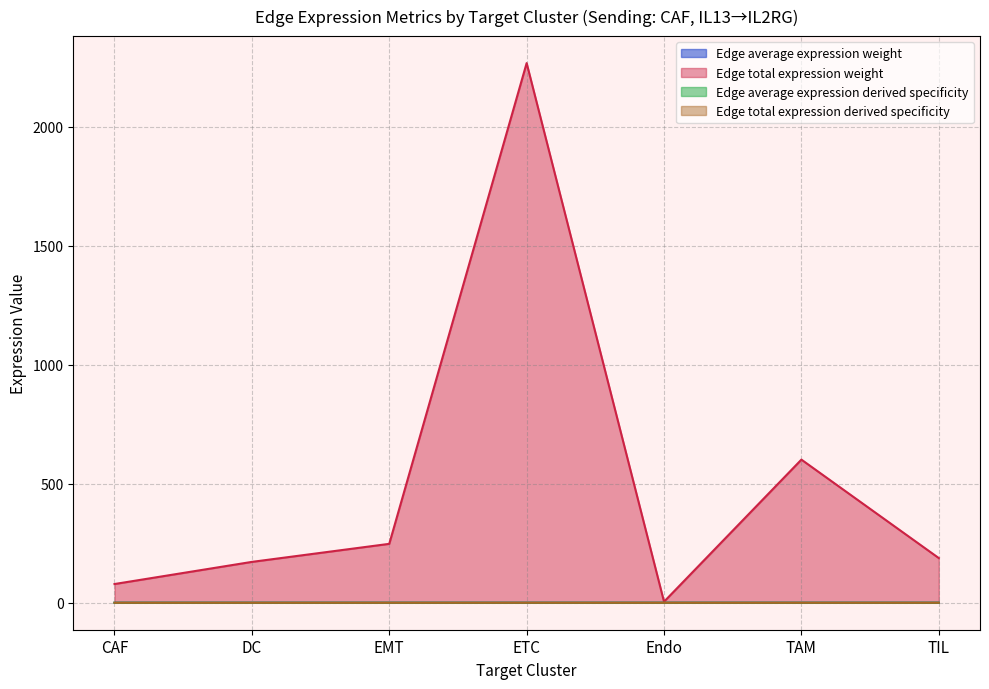

What is the maximum value shown in the chart?

2268.0